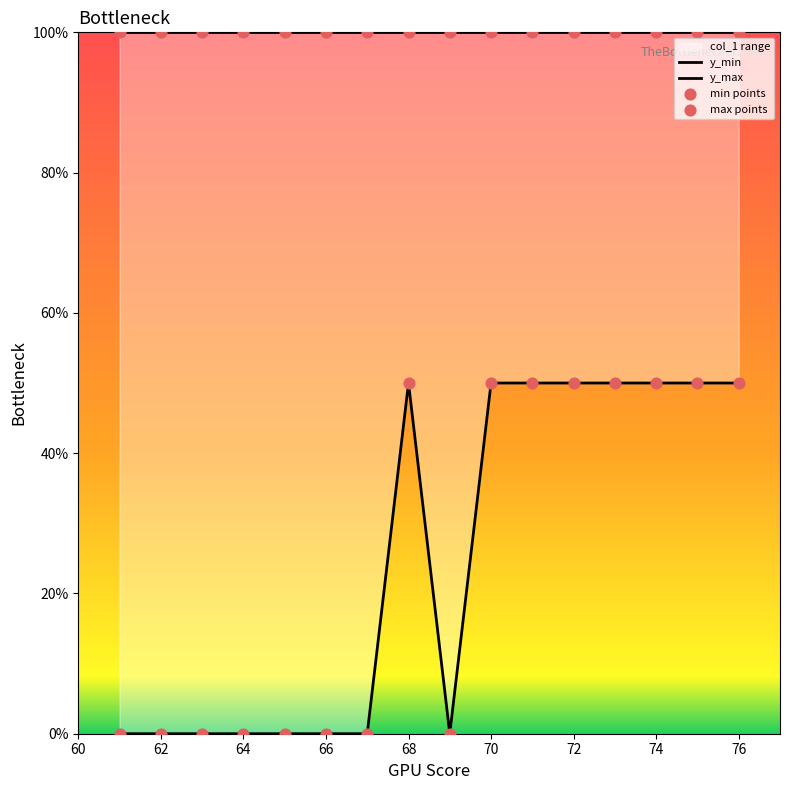

Which series has the largest Y range (max minus min)?

y_min